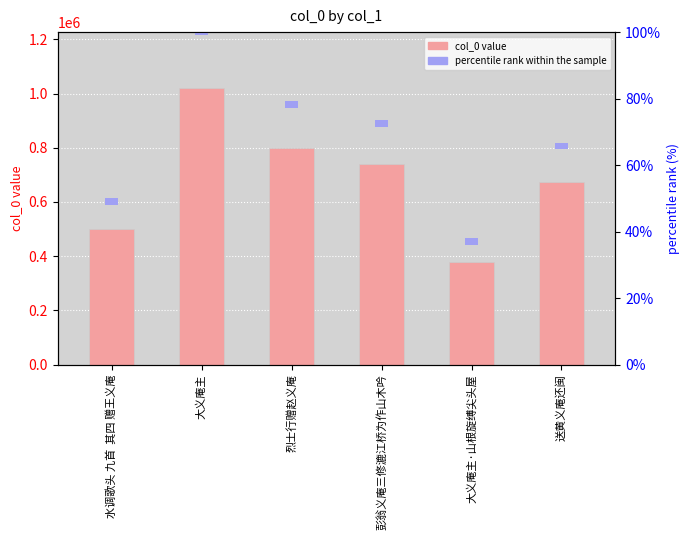

What position from the left is 送黄义庵还闽?

6